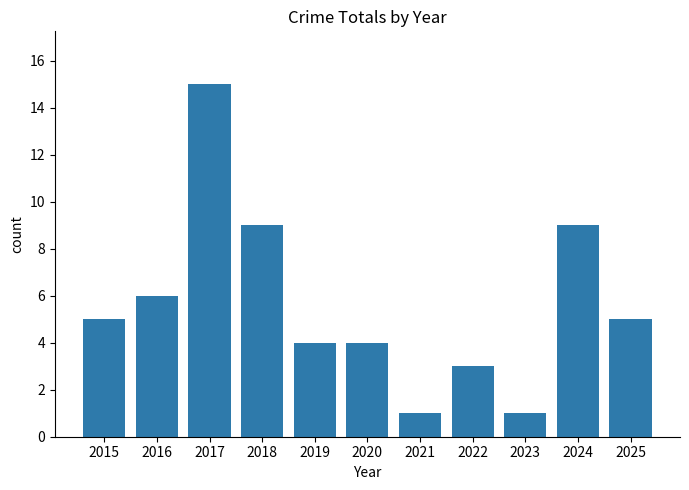

How many categories are shown in the chart?

11